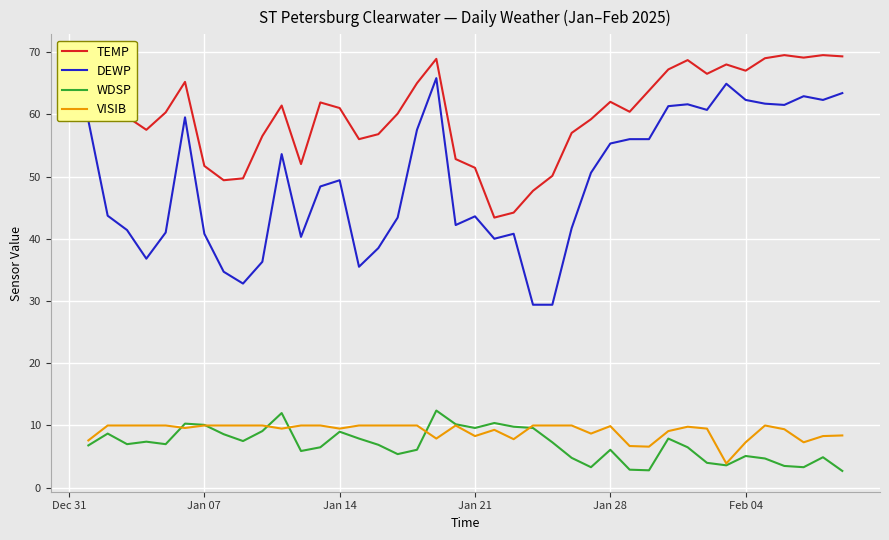

Which series has the largest total across all categories?

TEMP